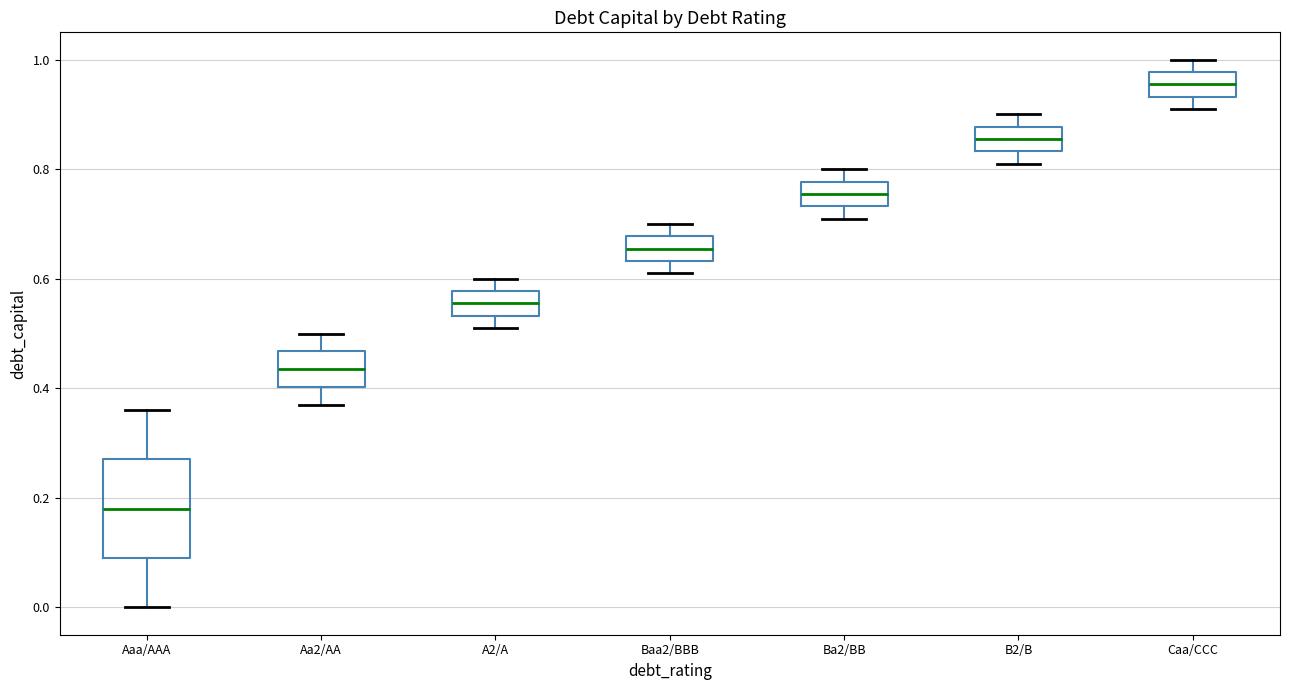

Comparing the boxes themselves (not the whiskers), which one is the tallest?

Aaa/AAA